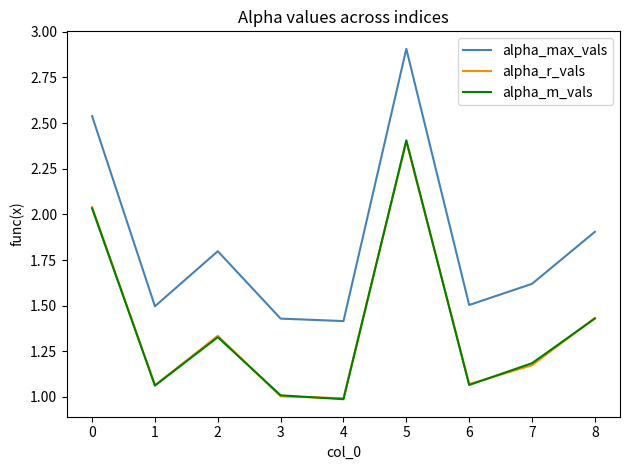

Where is alpha_max_vals nearest to the value 2?

8